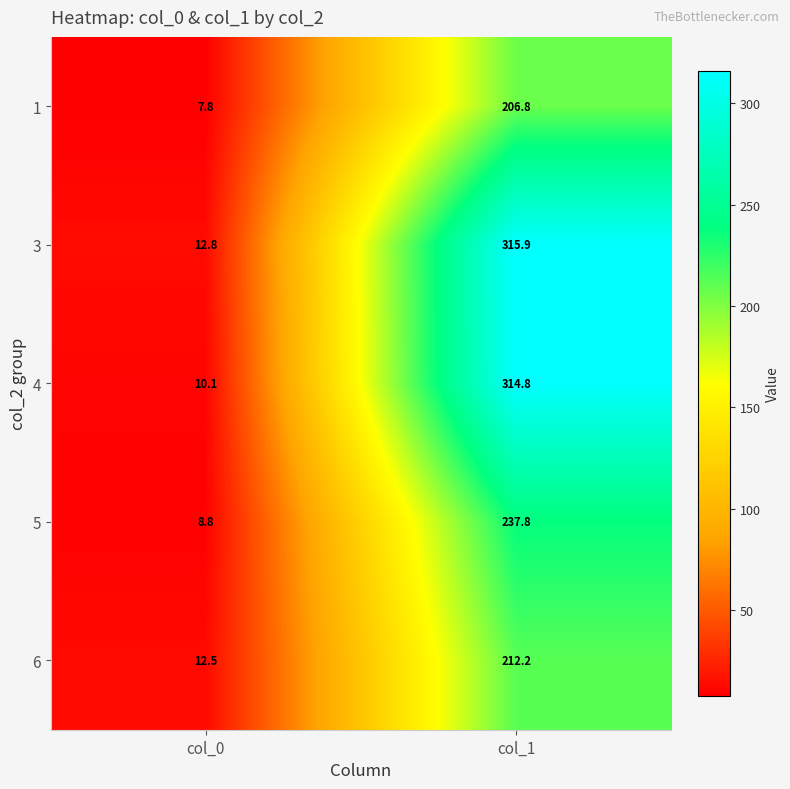

What is the difference between the 6 values at col_1 and col_0?

199.7